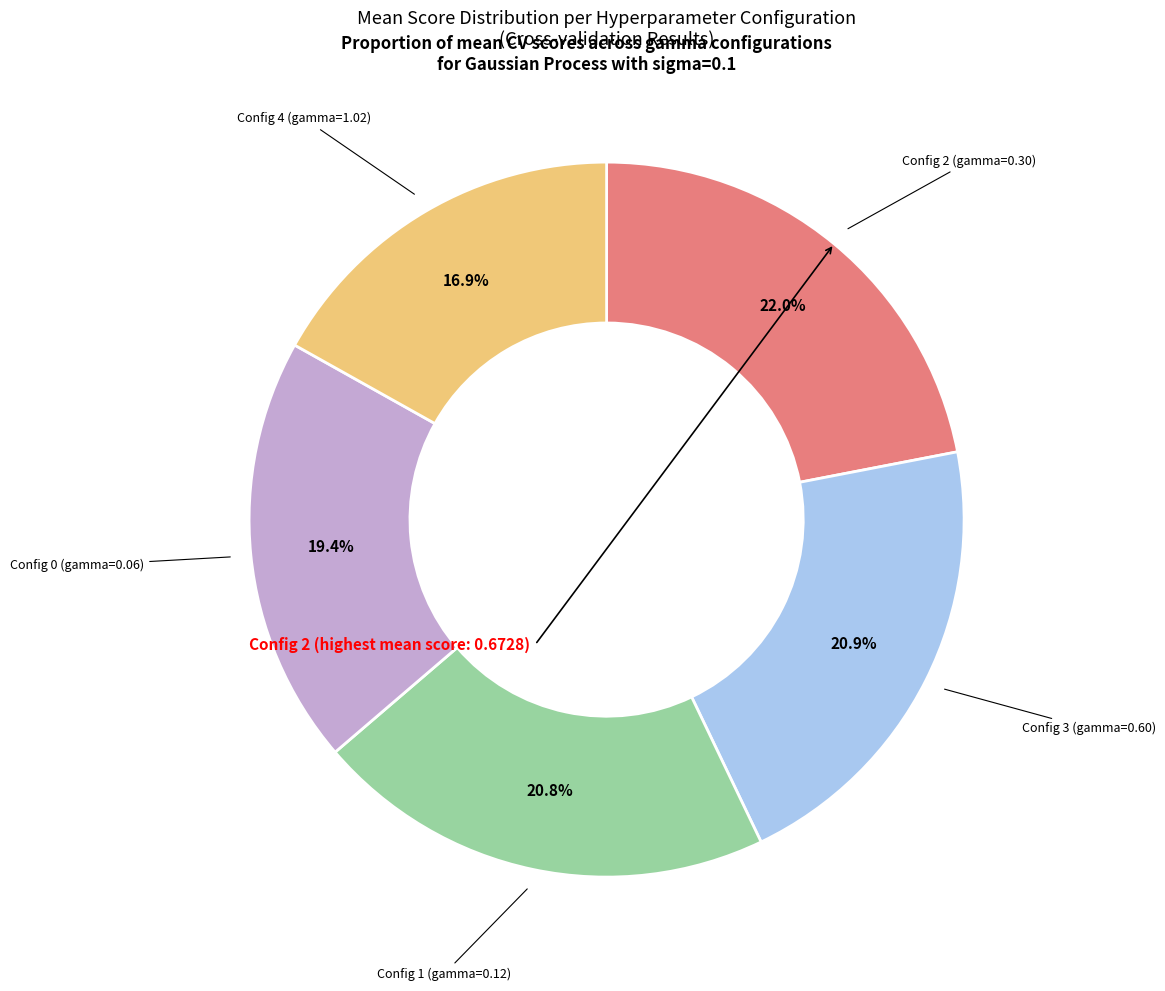

Is there any slice that represents more than half of the pie?

No